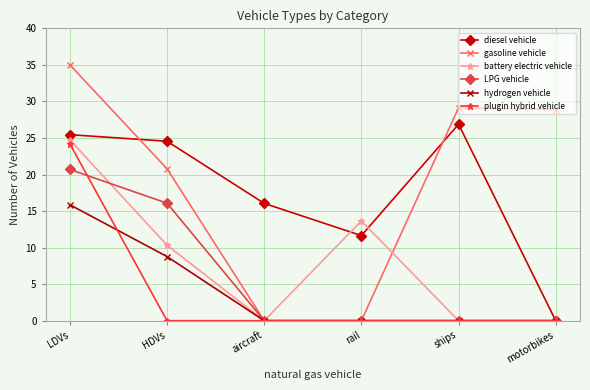

How many data points in battery electric vehicle are above 10?

3